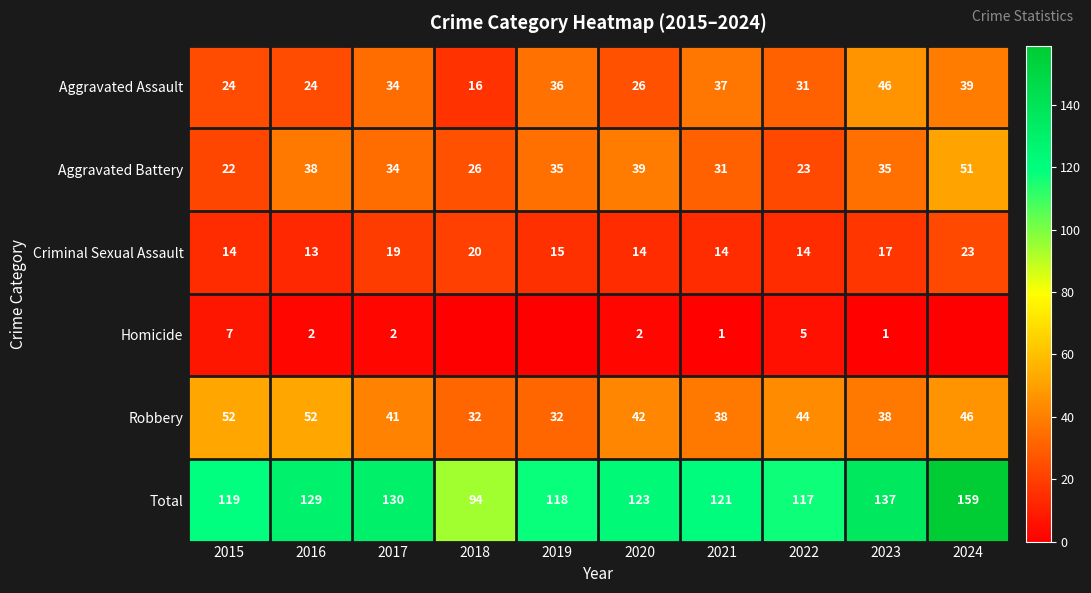

At which label is Aggravated Assault closest to 31?

2022